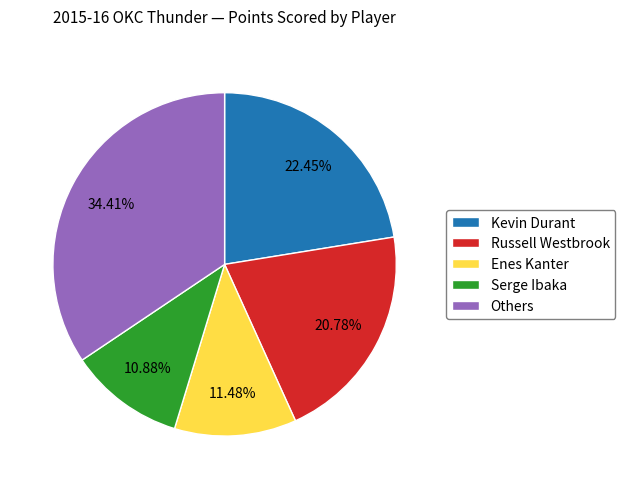

Which category has the biggest portion of the pie?

Others